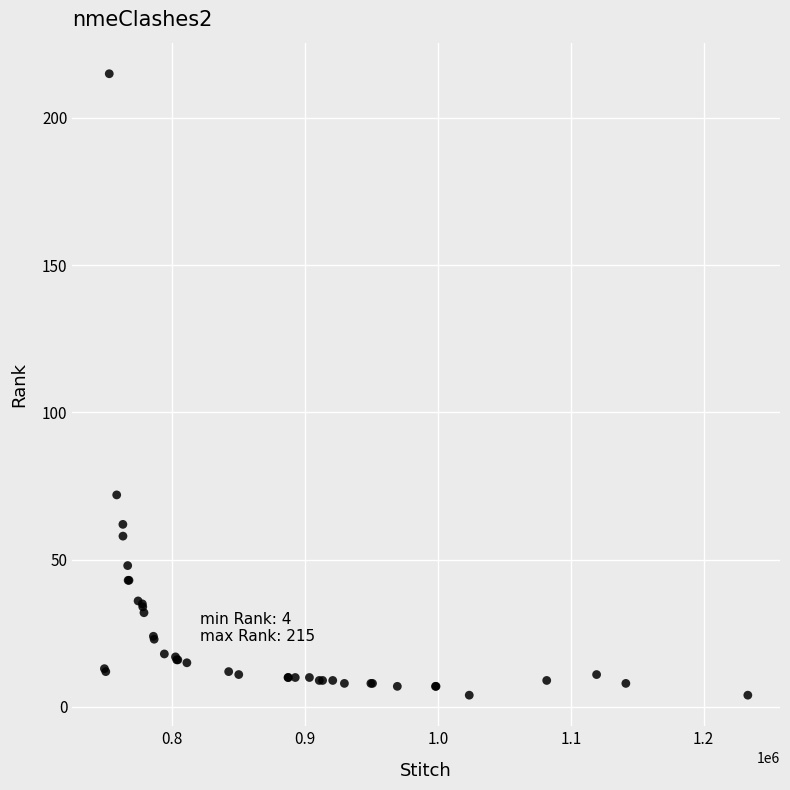

What Y value in the scatter plot is closest to 109?

72